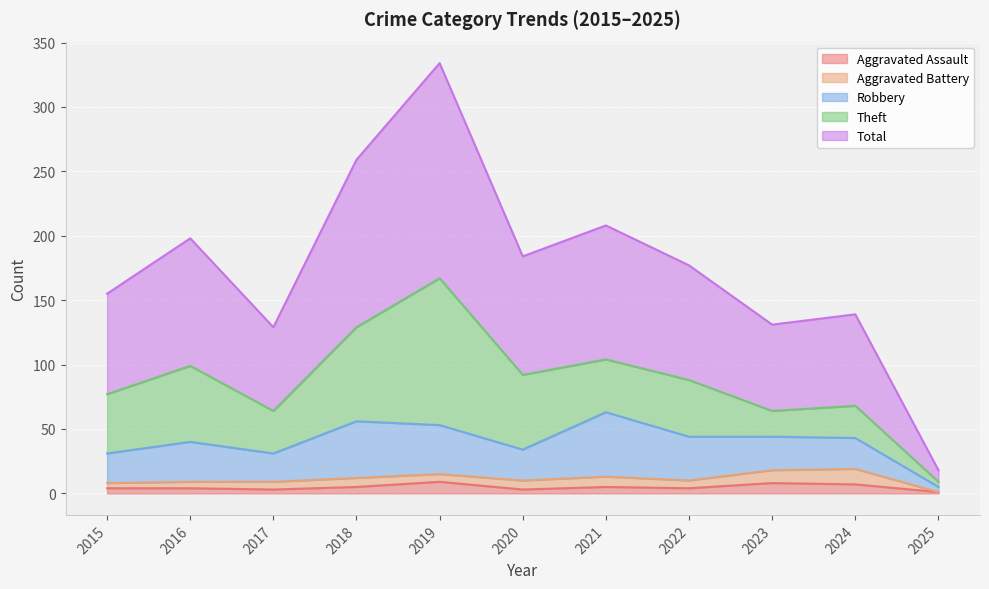

What is the average value of the Total series?

88